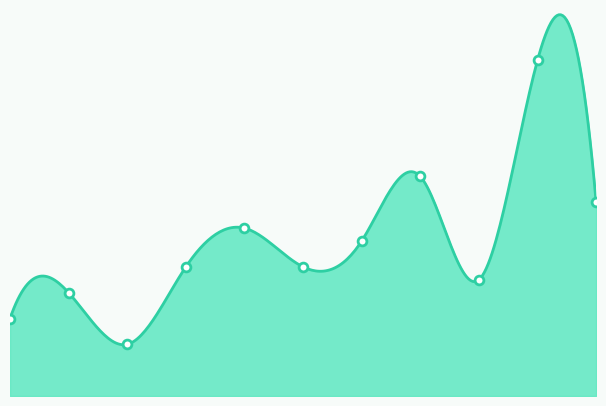

What is the change in value from 2024 to 2025?

-11